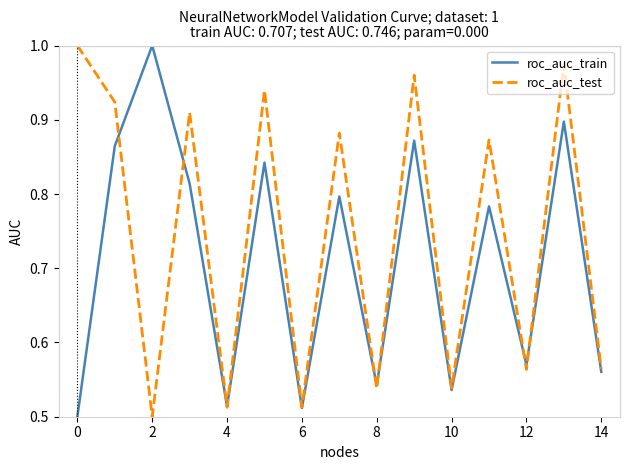

Which series has the largest total across all categories?

roc_auc_test